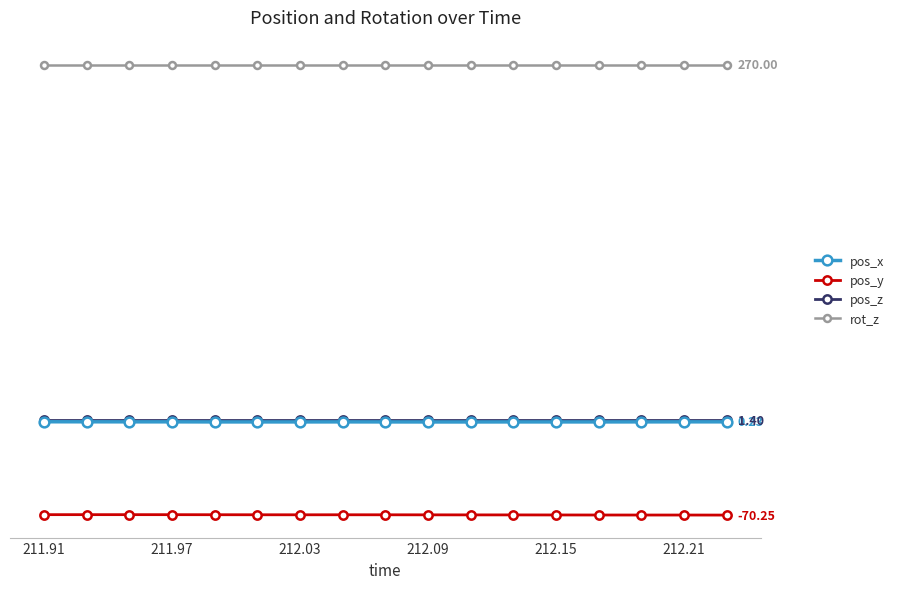

Which category has the highest value in the pos_z series?

211.91